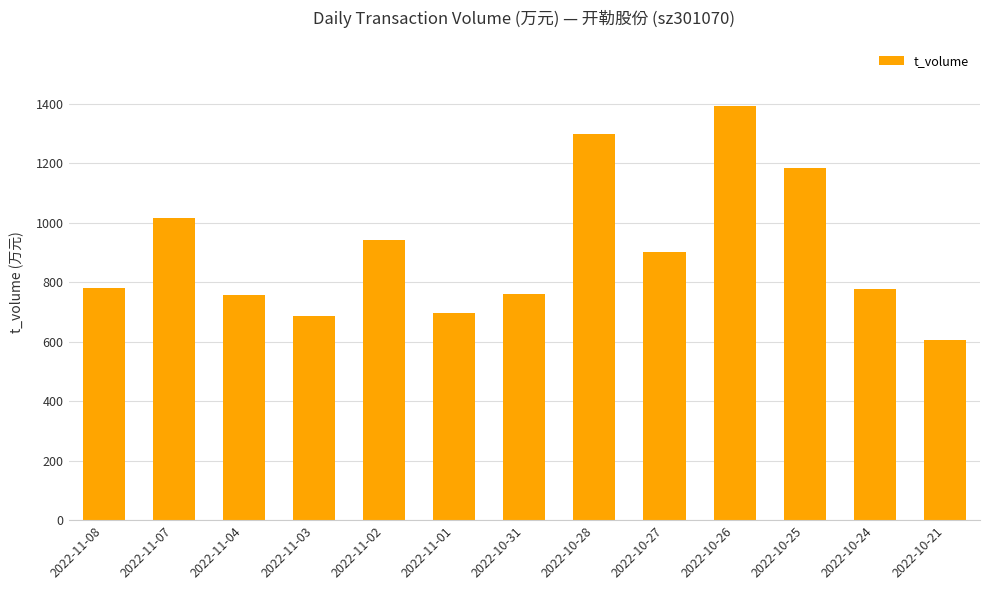

Are the bars grouped side by side (vs. stacked)?

No